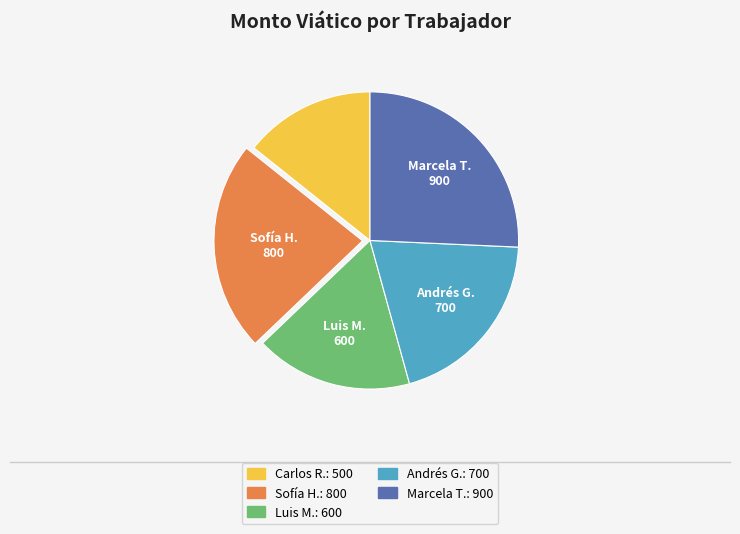

Is there a majority slice in this chart?

No